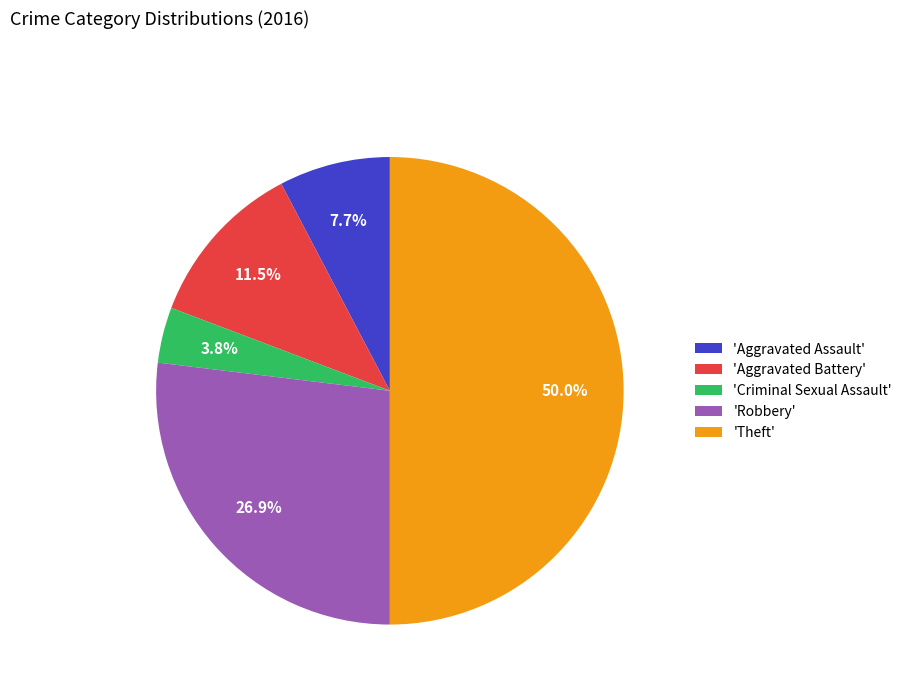

Which category has the biggest portion of the pie?

'Theft'